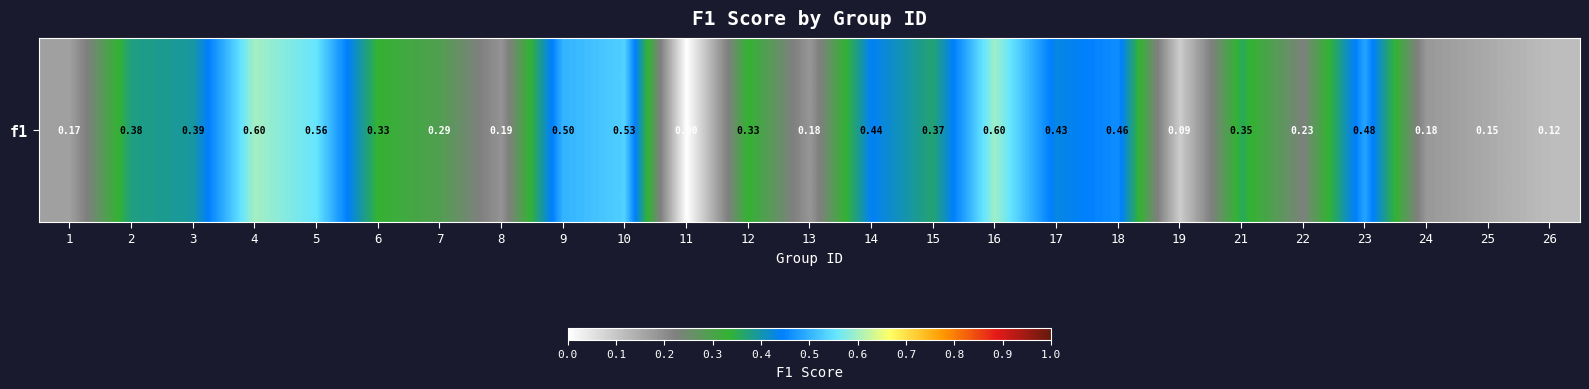

How many series are shown in this chart?

1